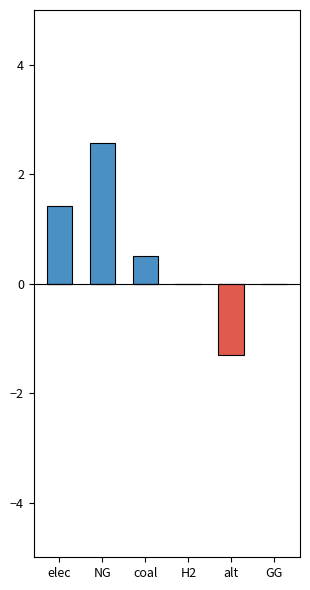

Does the chart contain stacked bars?

No